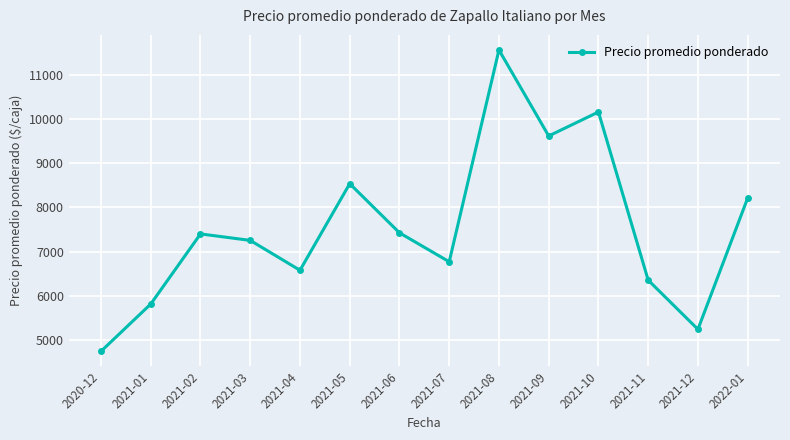

What is the smallest value displayed?

4736